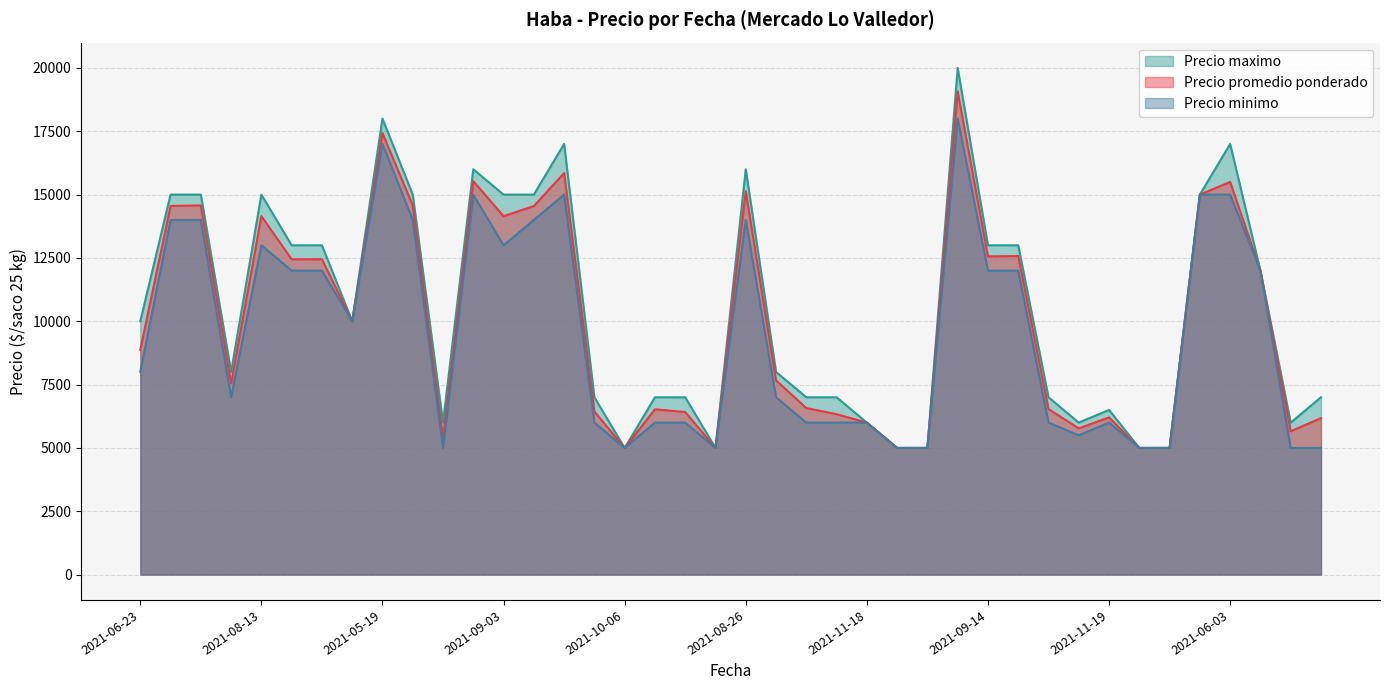

Which series changed the most between 2021-10-19 and 2021-09-14?

Precio maximo